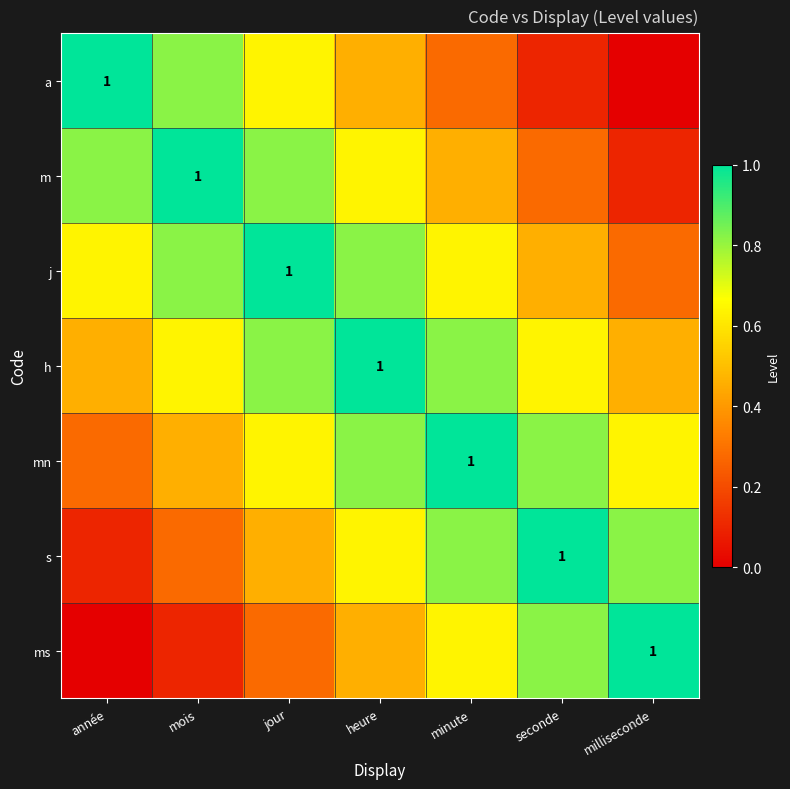

What is the difference between the second highest and second lowest values in the a series?

0.7